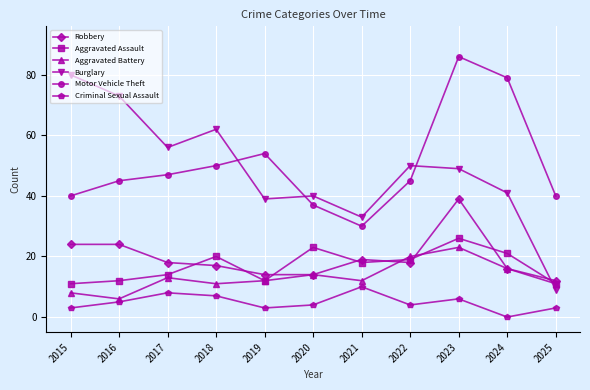

Between 2016 and 2020, which series saw the biggest shift?

Burglary